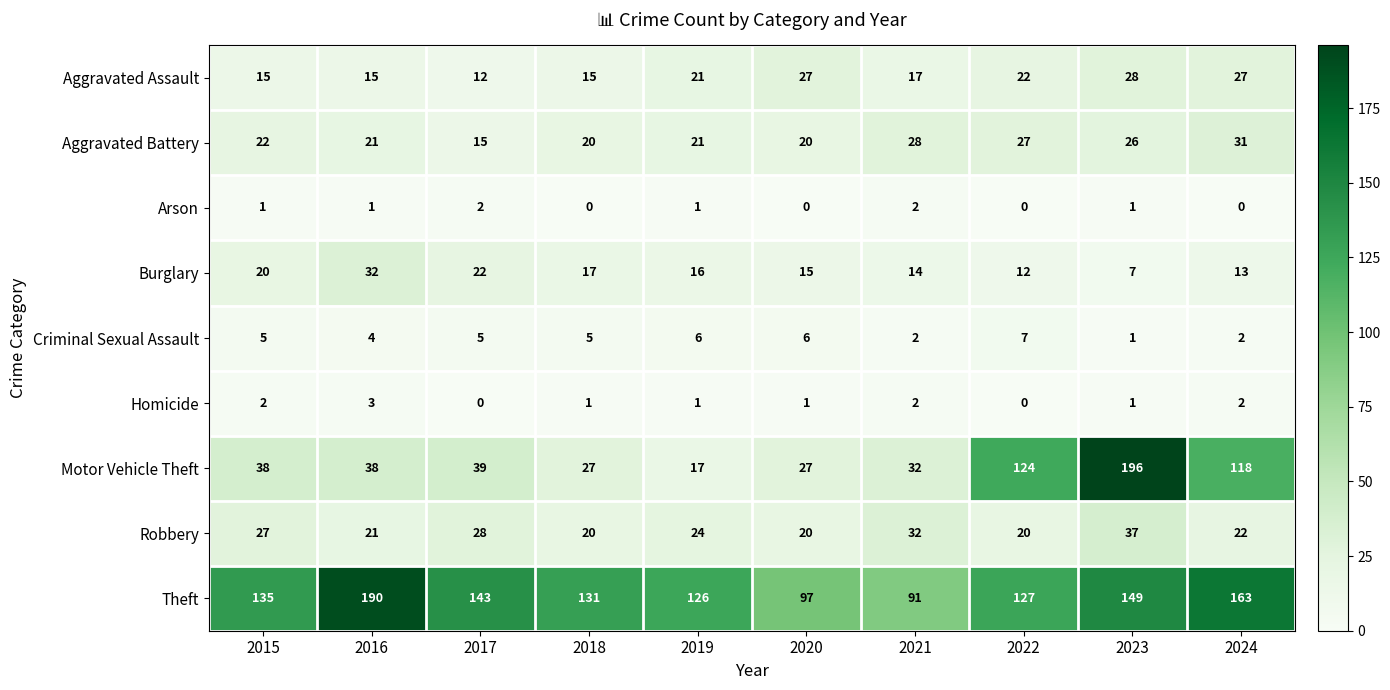

At which category is the sum across all series the highest?

2023